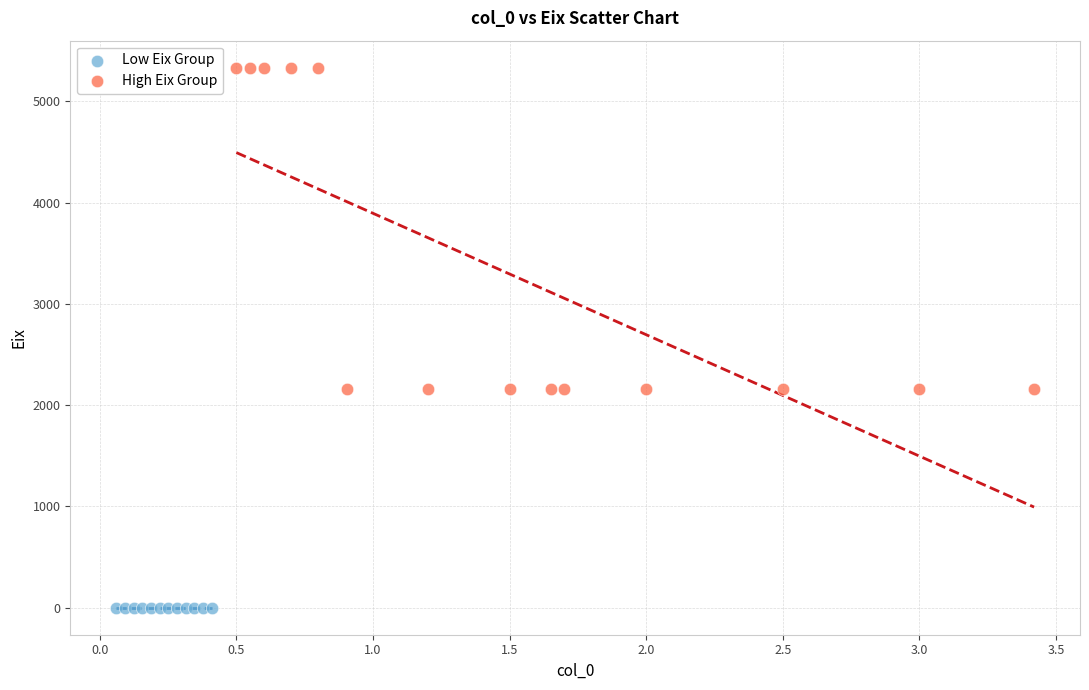

Which series reaches the minimum Y coordinate?

Low Eix Group